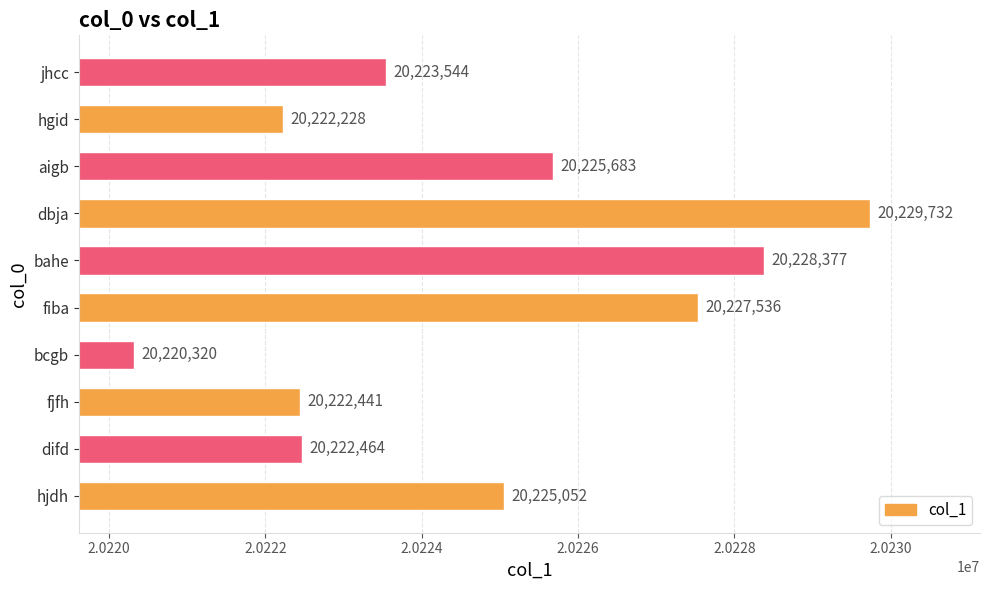

Which has a higher value, bahe or hgid?

bahe